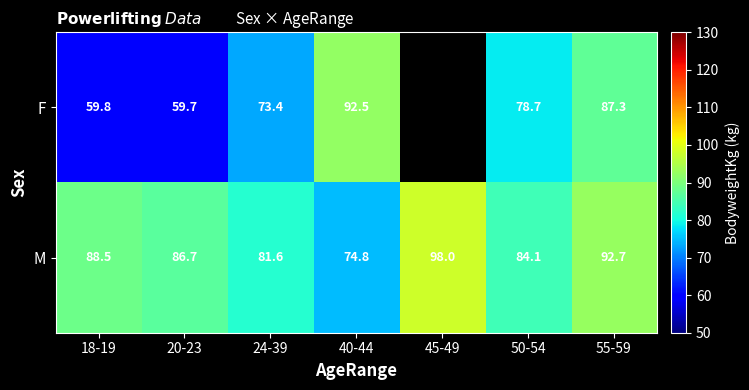

At which label does M first exceed 86?

18-19